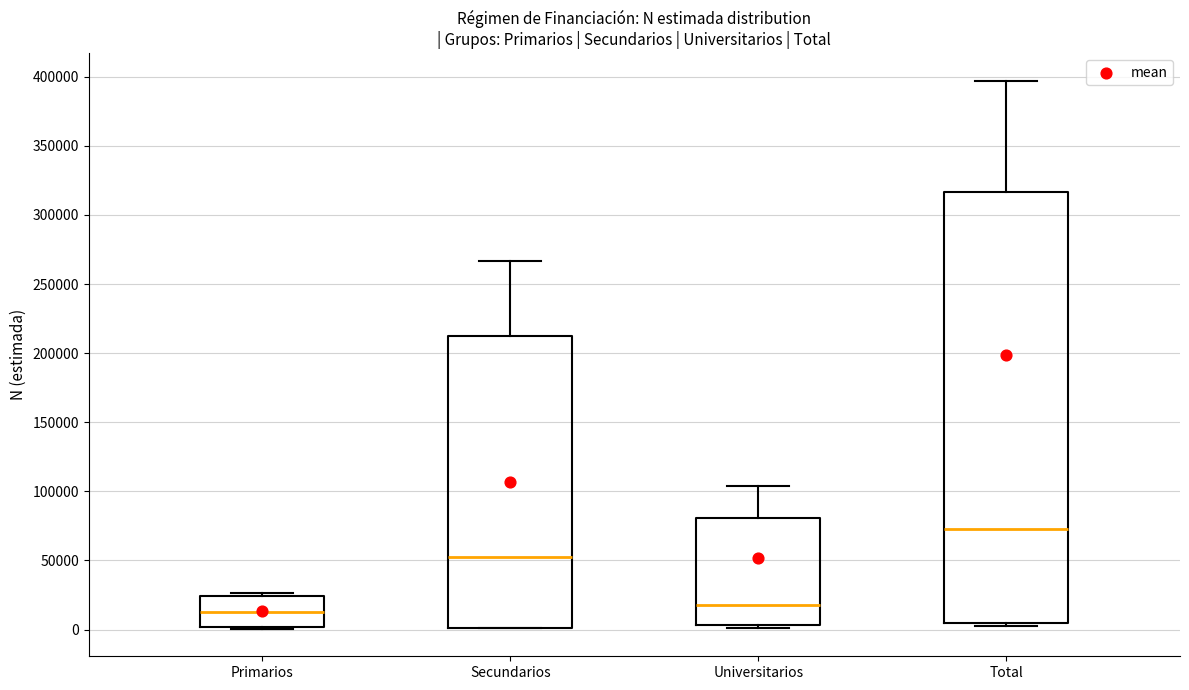

Reading left to right, transcribe this box plot: for each box, give where its median line is, the range the box spans, and where its two whiskers end, as read against the y-axis. The values are not printed on the chart, so give them approximately, as read against the axis.

Primarios: median 15000, box 0 to 25000, whiskers 0 (just below the box's lower edge) to 25000 (just above the box's upper edge)
Secundarios: median 50000, box 0 to 210000, whiskers 0 to 265000
Universitarios: median 20000, box 5000 to 80000, whiskers 0 to 105000
Total: median 75000, box 5000 to 315000, whiskers 5000 (just below the box's lower edge) to 395000